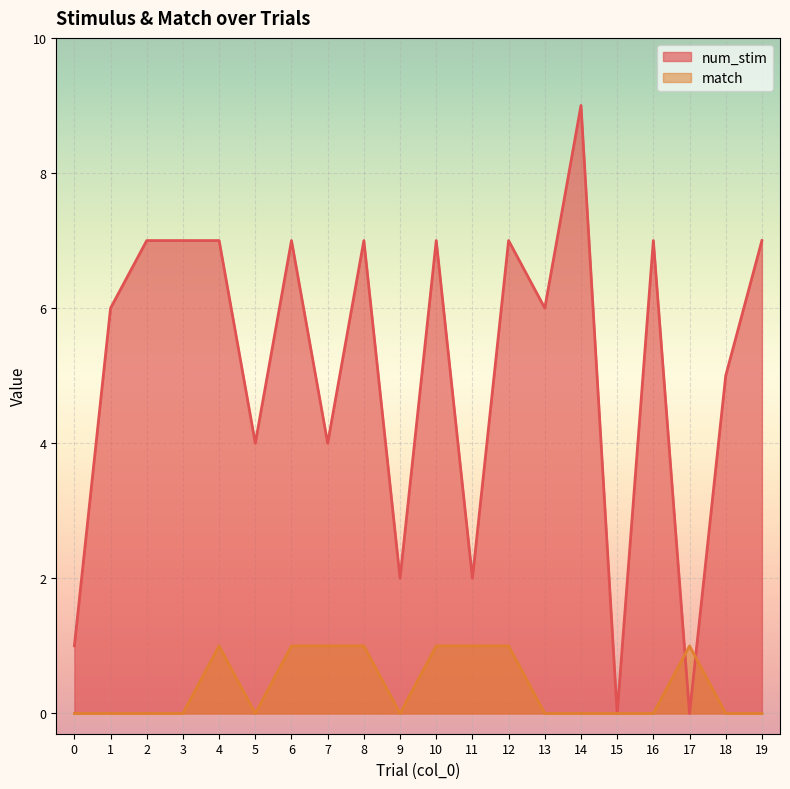

True or false: match and num_stim cross at least once.

True